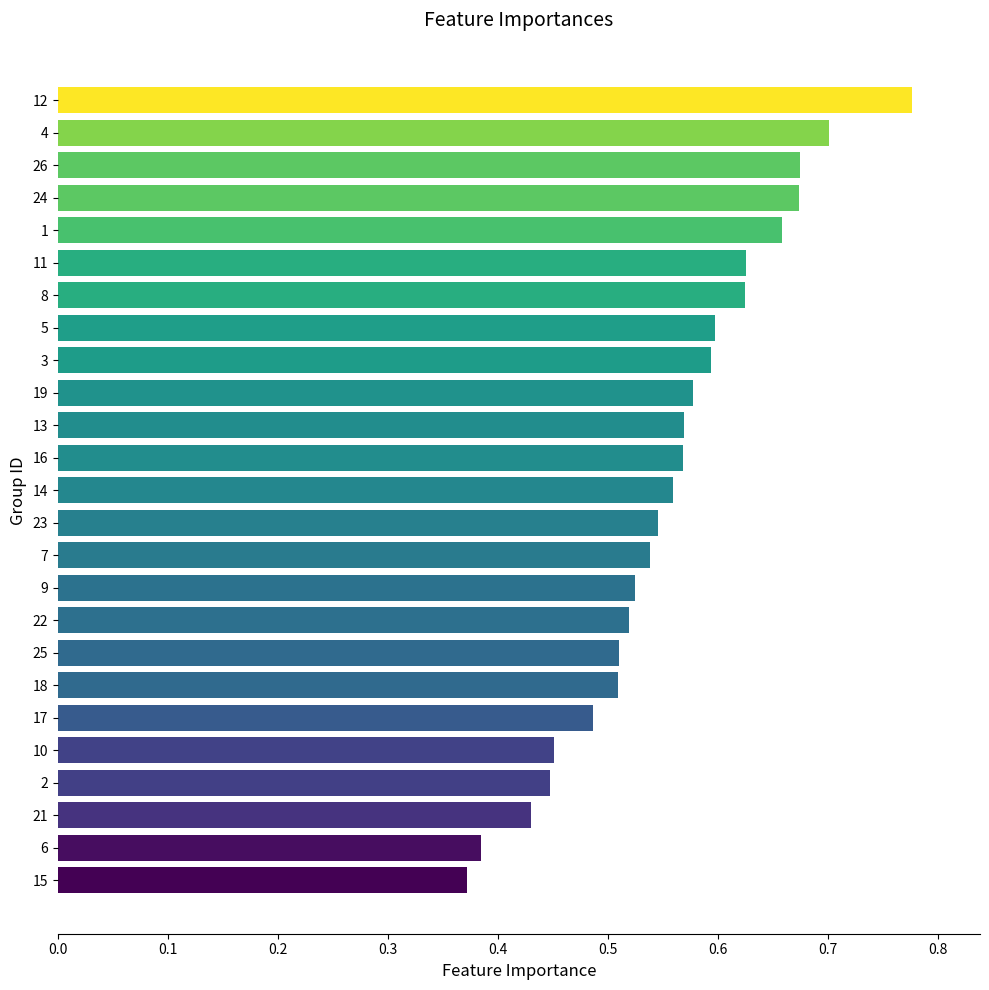

Which label corresponds to the largest value in the chart?

12